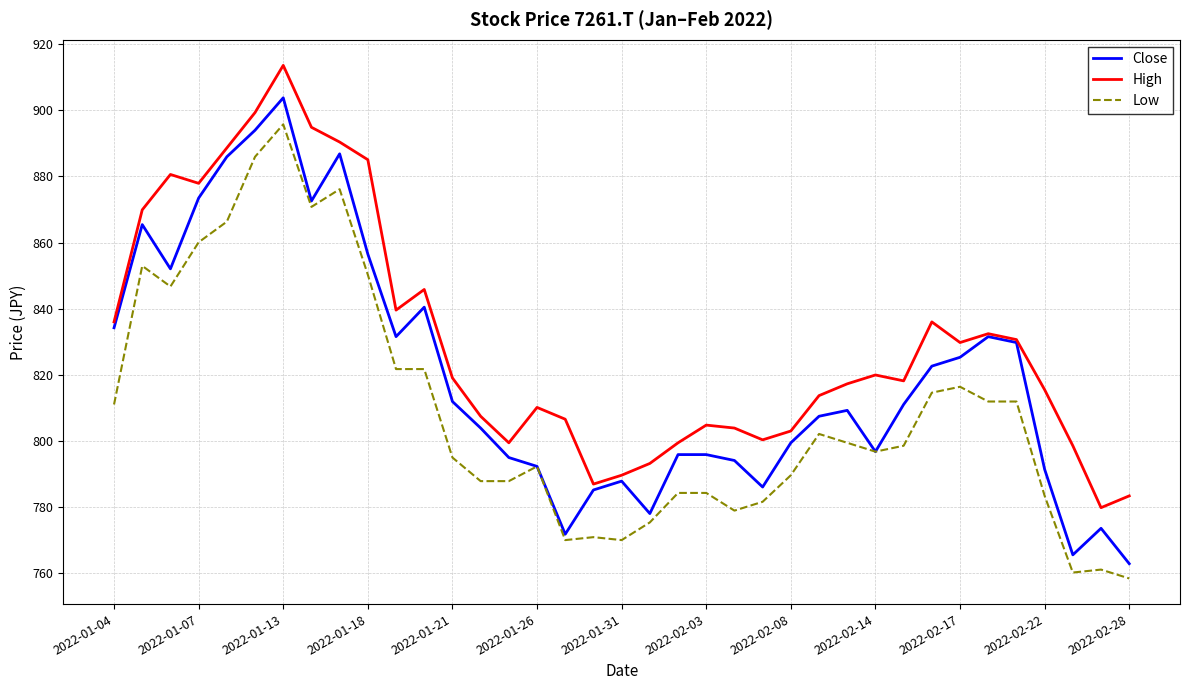

True or false: High and Low intersect in this chart.

False